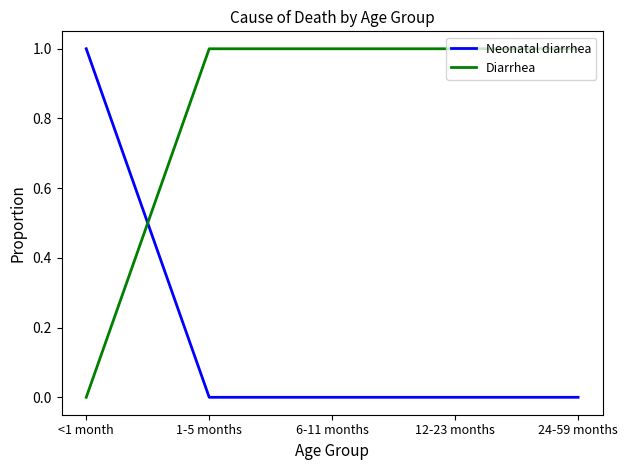

The value of Neonatal diarrhea at <1 month is 1. True or false?

True